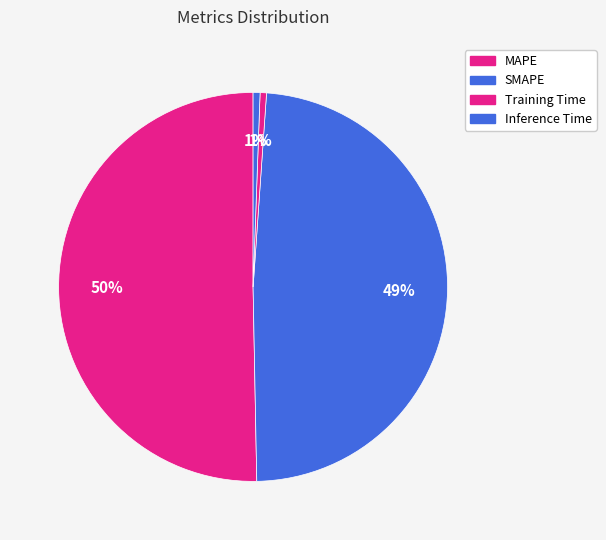

To the nearest percent, what portion does Training Time represent?

1%